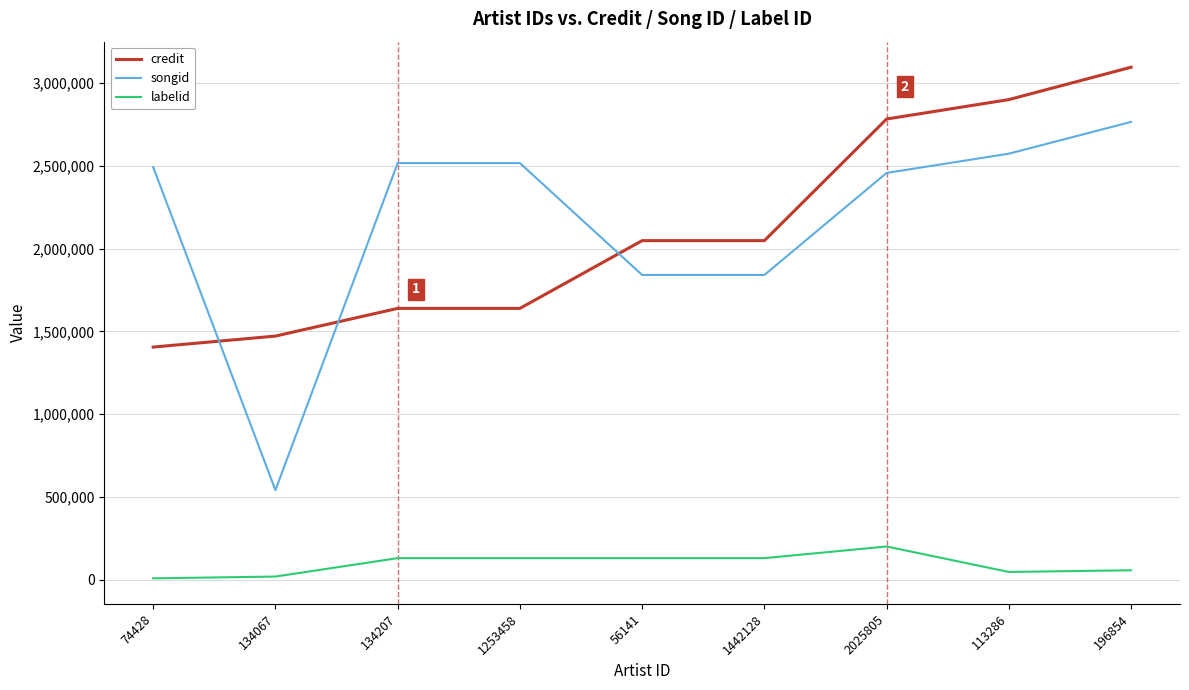

True or false: labelid and songid cross at least once.

False